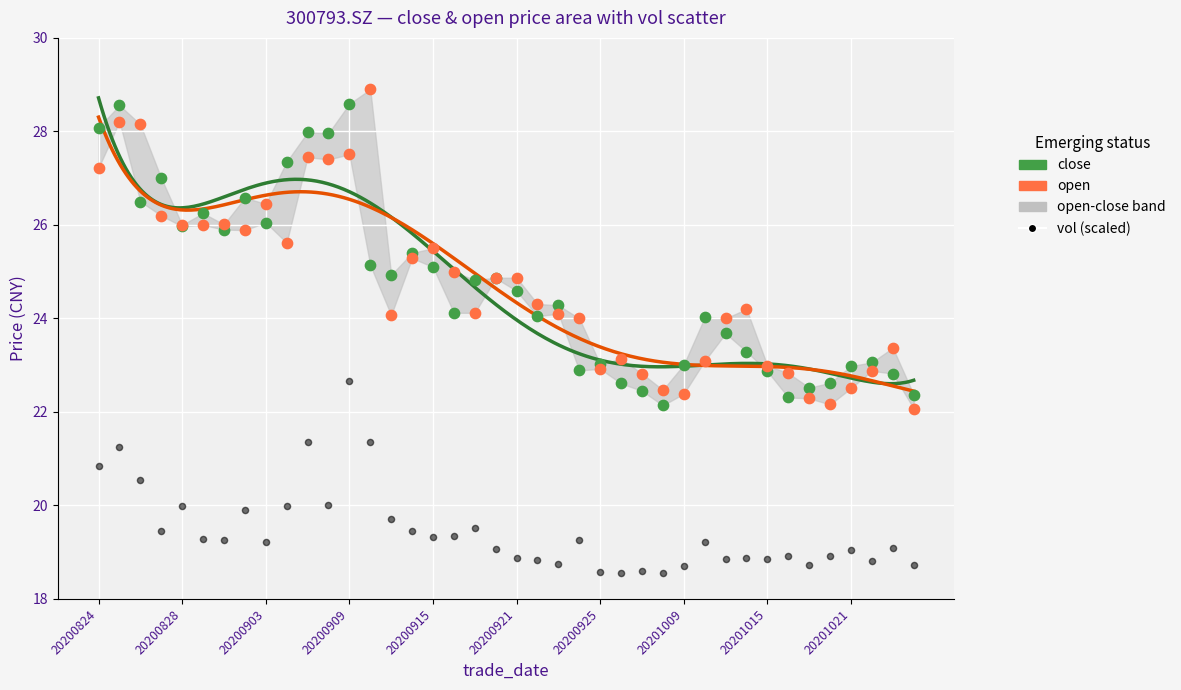

Is the value of open at 20201019 greater than the value of close at 20200907?

No